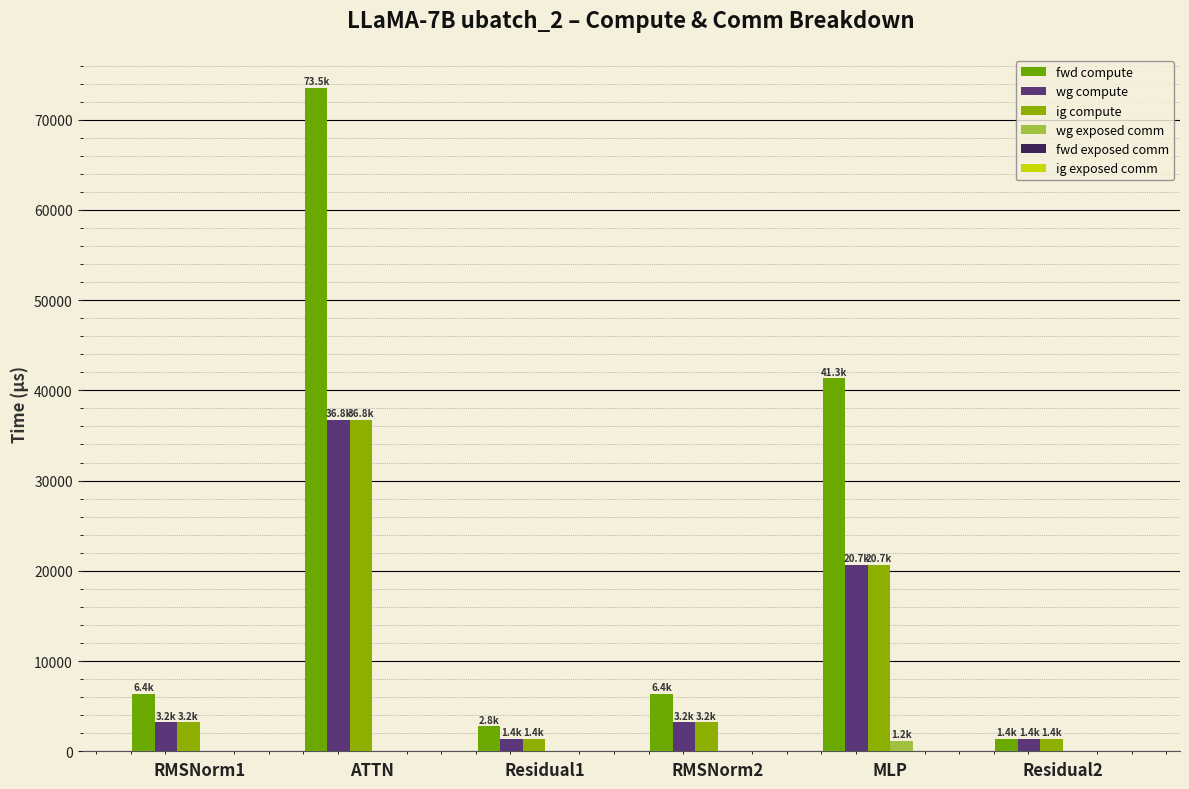

Which series has the largest range (max minus min)?

fwd compute